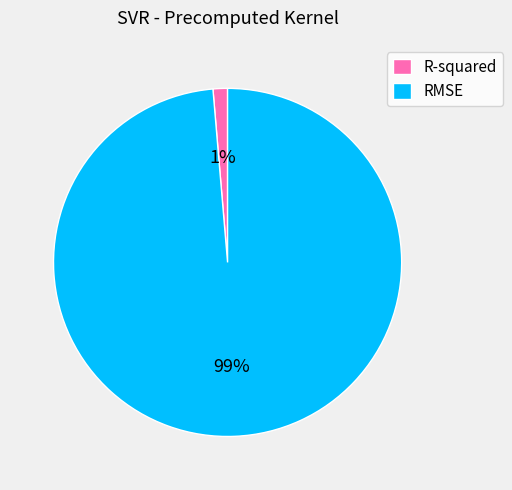

Do R-squared and RMSE together represent more than half of the pie?

Yes